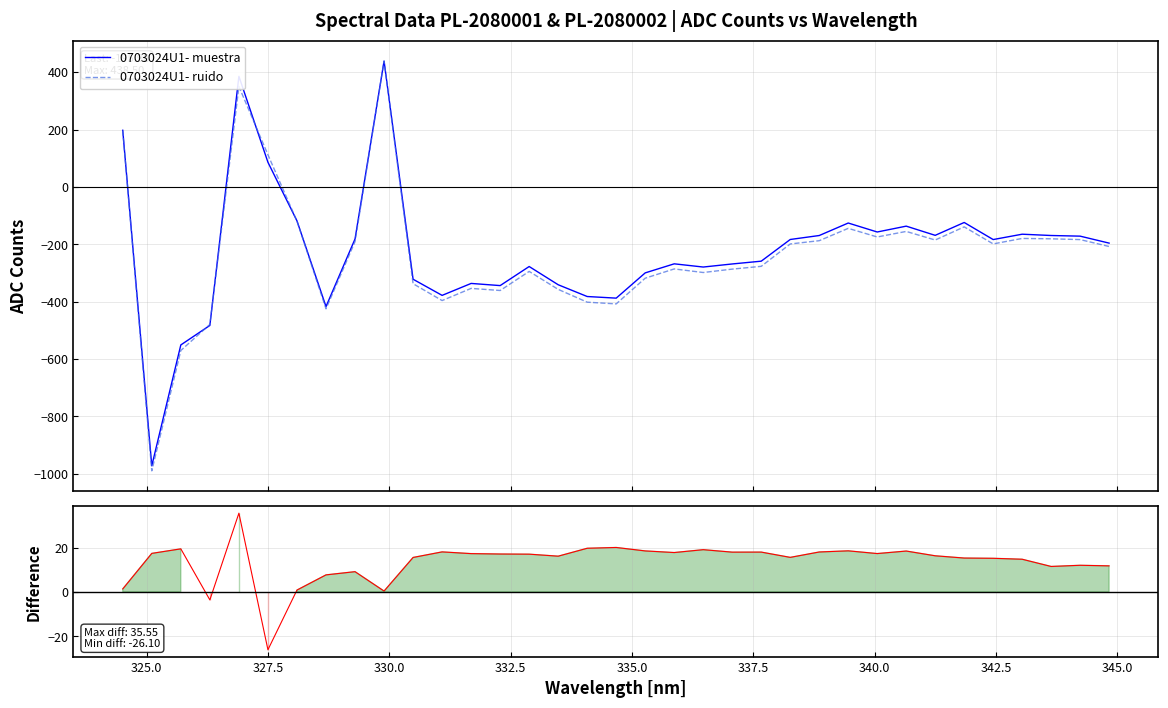

What is the minimum value for 0703024U1- muestra?

-972.2